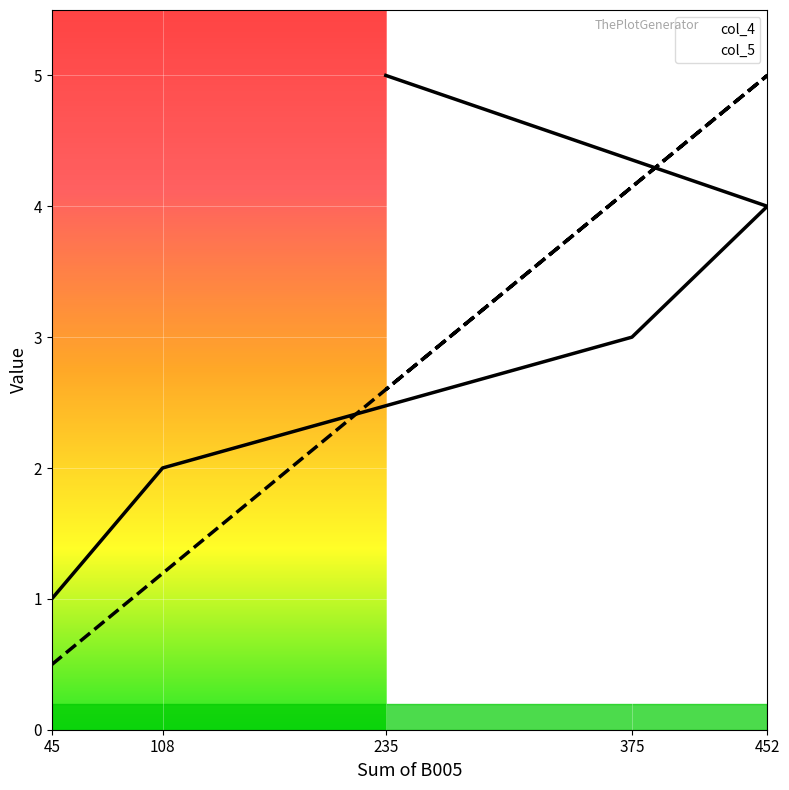

True or false: col_4 and col_5 cross at least once.

True